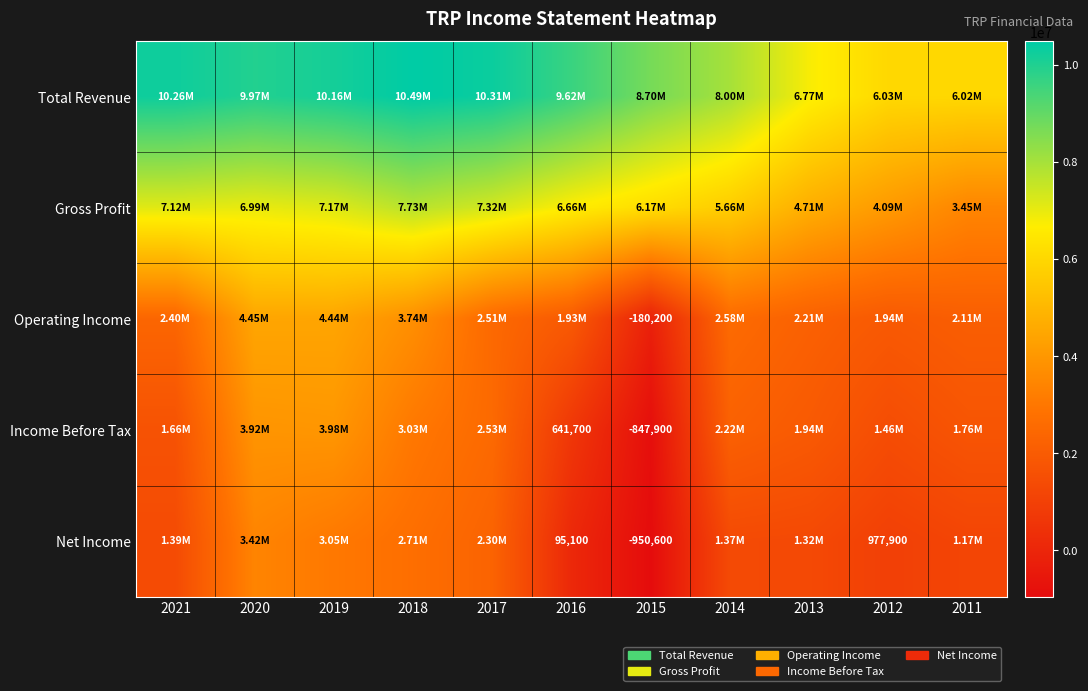

Which series has the widest spread of values?

Income Before Tax